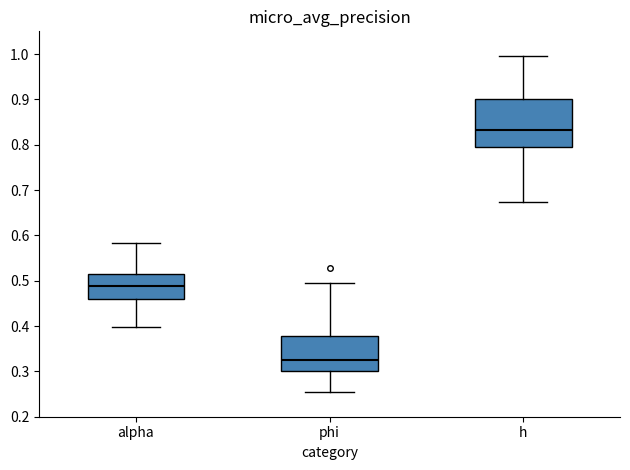

Reading left to right, transcribe this box plot: for each box, give where its median line is, the range the box spans, and where its two whiskers end, as read against the y-axis. The values are not printed on the chart, so give them approximately, as read against the axis.

alpha: median 0.49, box 0.46 to 0.51, whiskers 0.40 to 0.58
phi: median 0.33, box 0.30 to 0.38, whiskers 0.26 to 0.49
h: median 0.83, box 0.79 to 0.90, whiskers 0.67 to 1.00